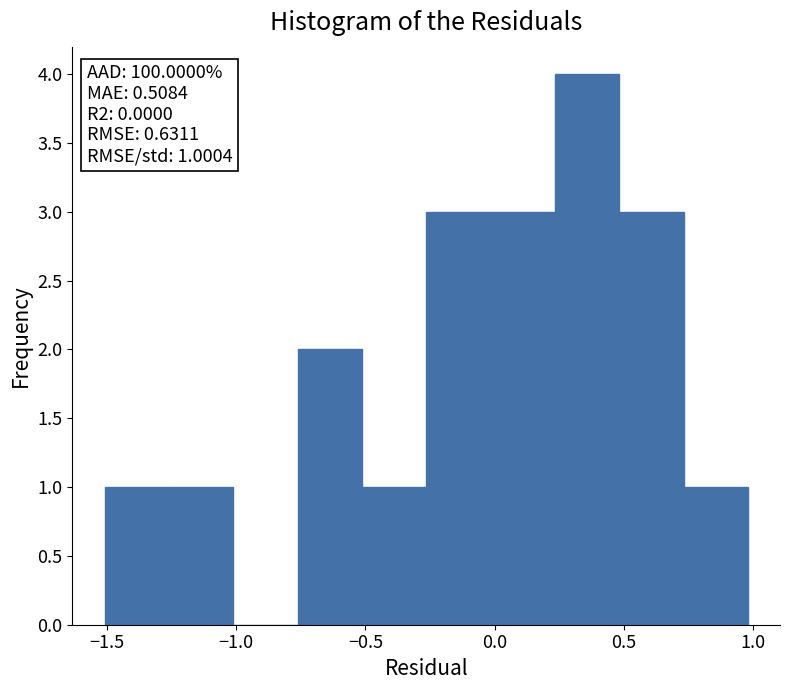

Over which range of the x-axis is the bar tallest?

0.25 to 0.50